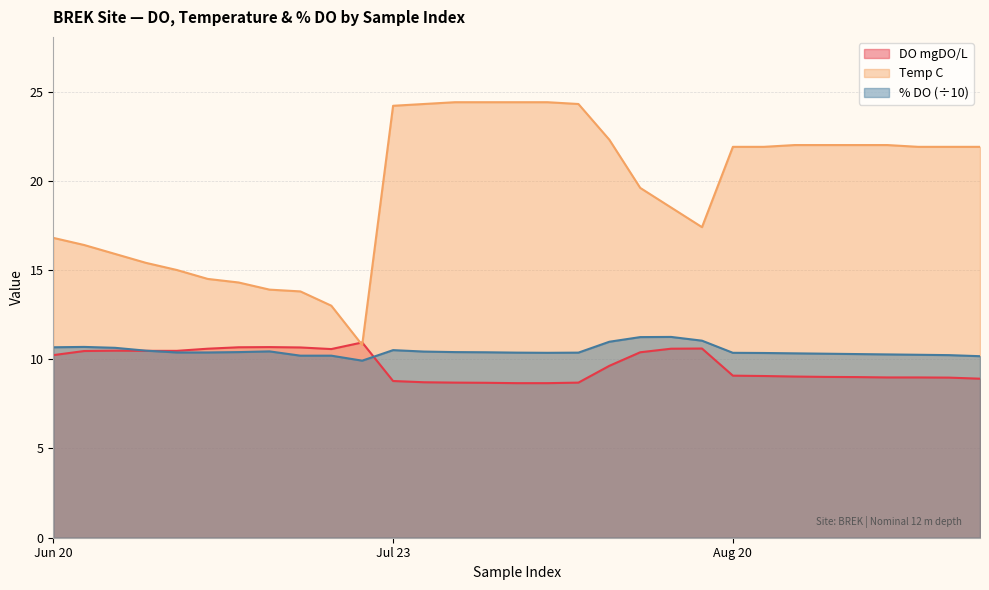

Which series ends up on top after the final intersection of DO mgDO/L and Temp C?

Temp C